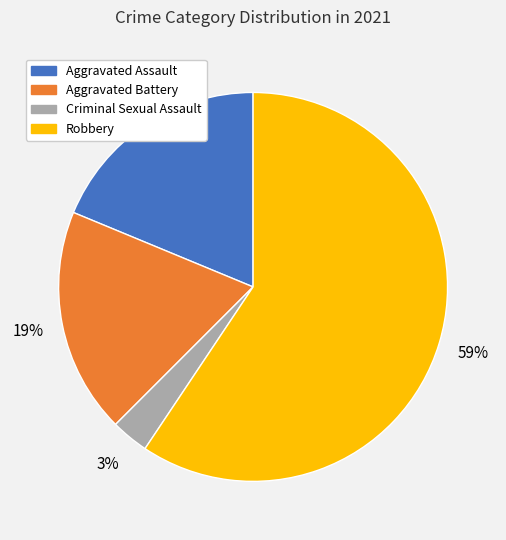

True or false: Aggravated Battery accounts for 19% of the total.

True